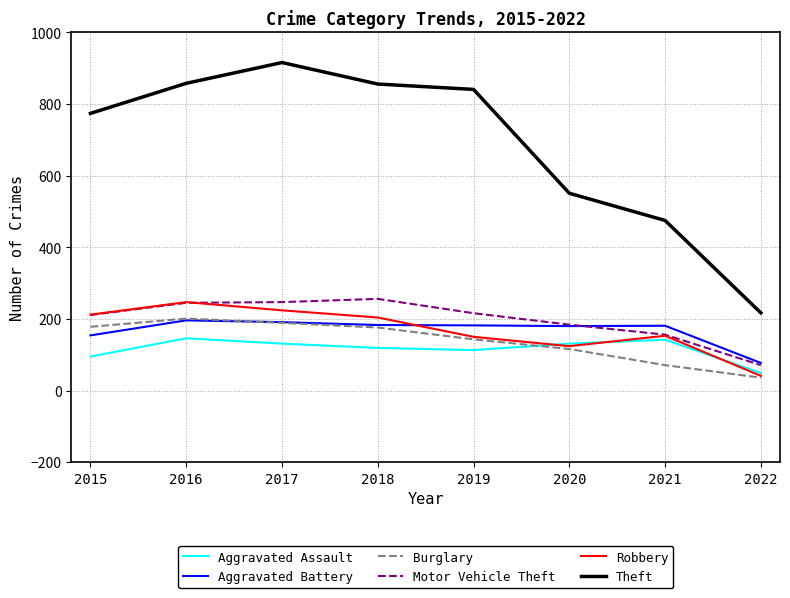

At which label does Robbery first exceed 204?

2015